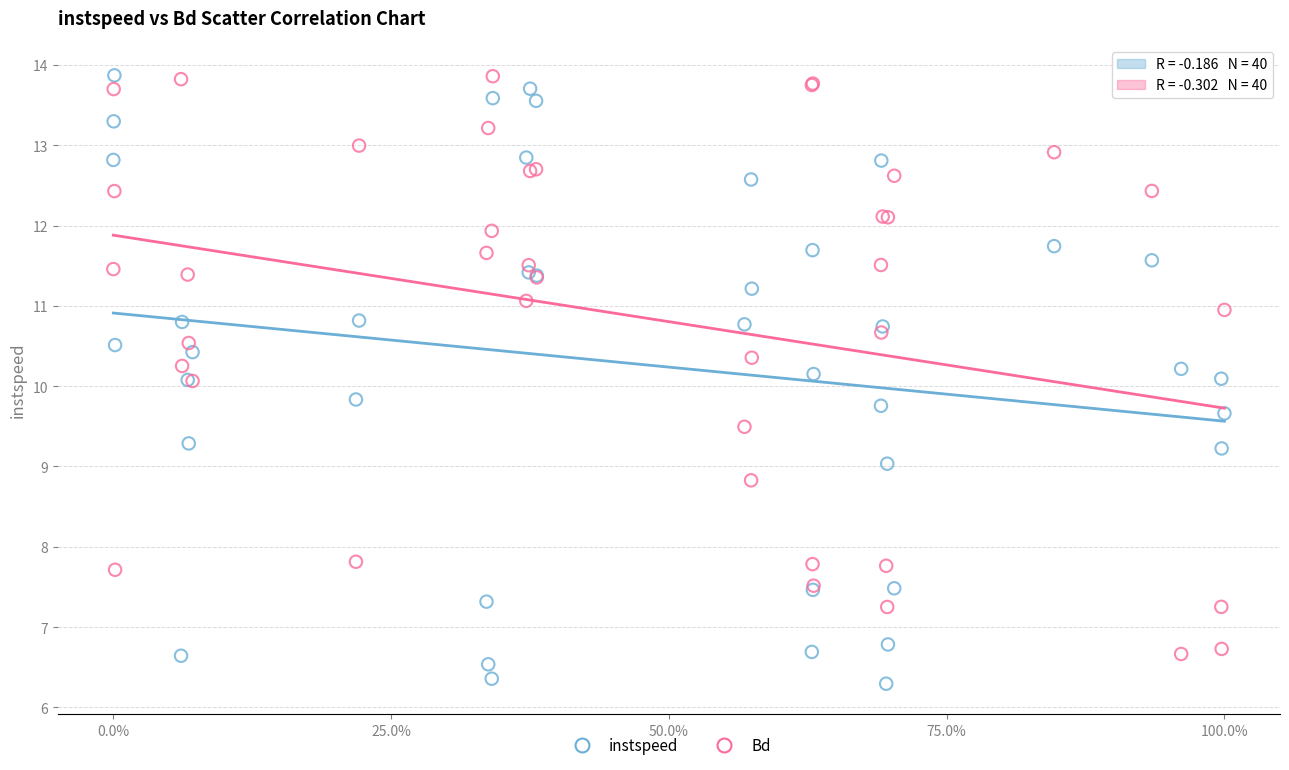

Which series has the widest spread of Y values?

instspeed